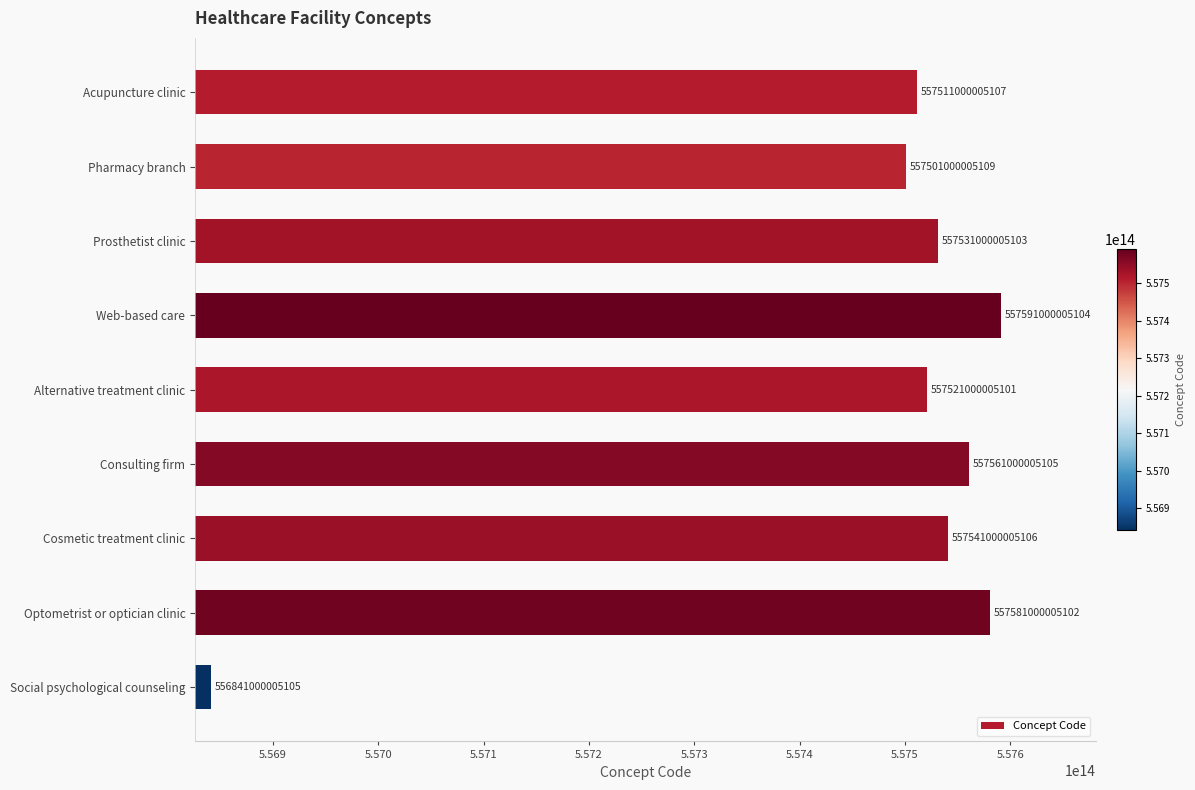

How many values are below 557531000005103?

4